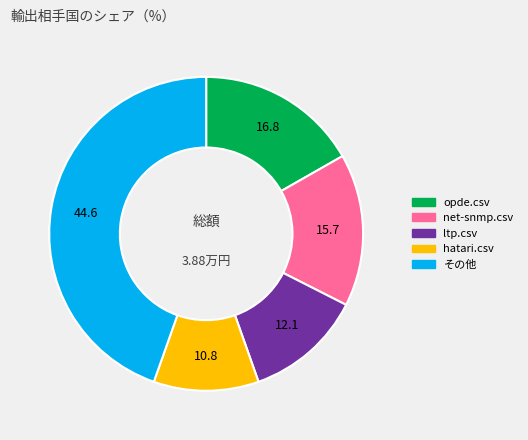

Is there any slice that represents more than half of the pie?

No